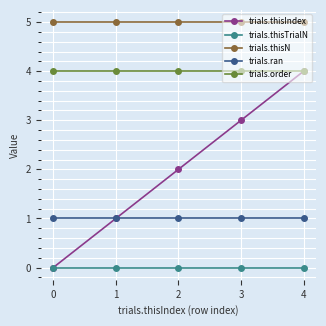

Rank the series at 3 from lowest to highest value.

trials.thisTrialN, trials.ran, trials.thisIndex, trials.order, trials.thisN